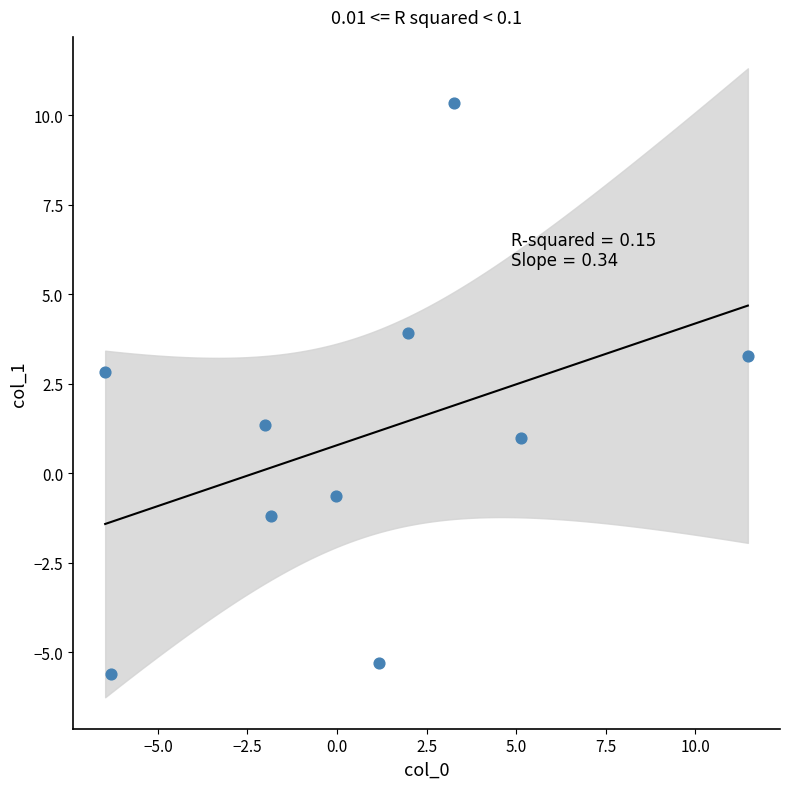

What is the average Y value?

1.0